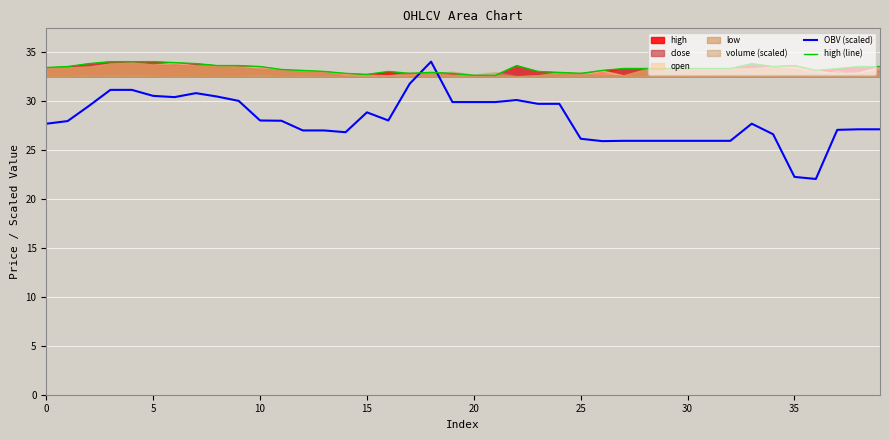

Which has a higher value, 17 or 38?

17